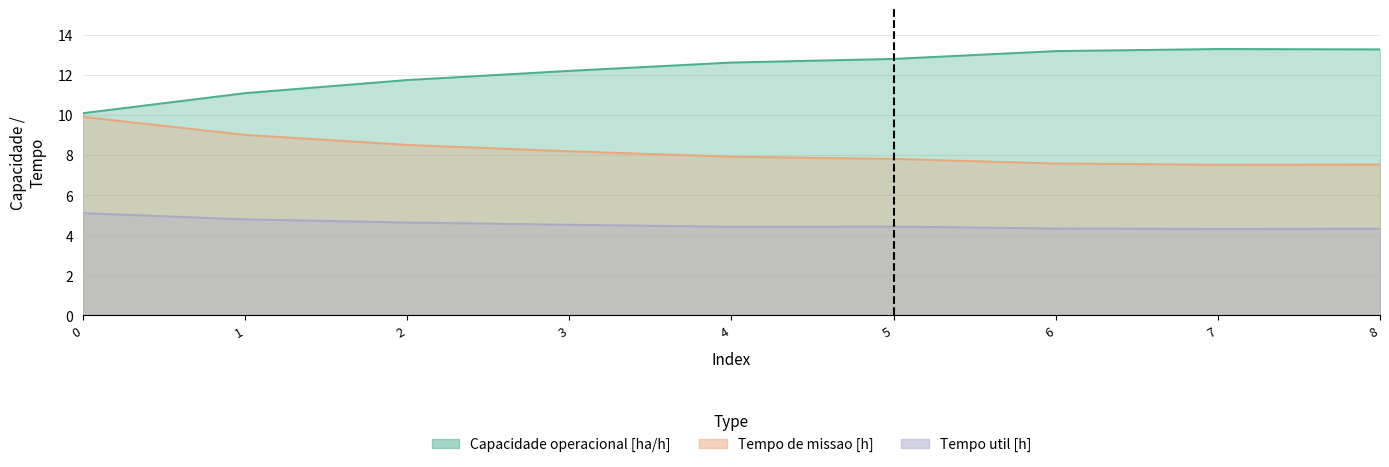

At which category is the sum across all series the highest?

8